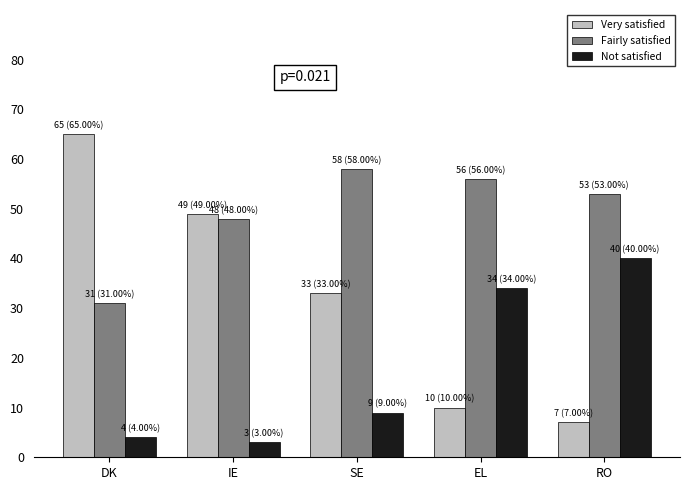

Rank the series at IE from lowest to highest value.

Not satisfied, Fairly satisfied, Very satisfied